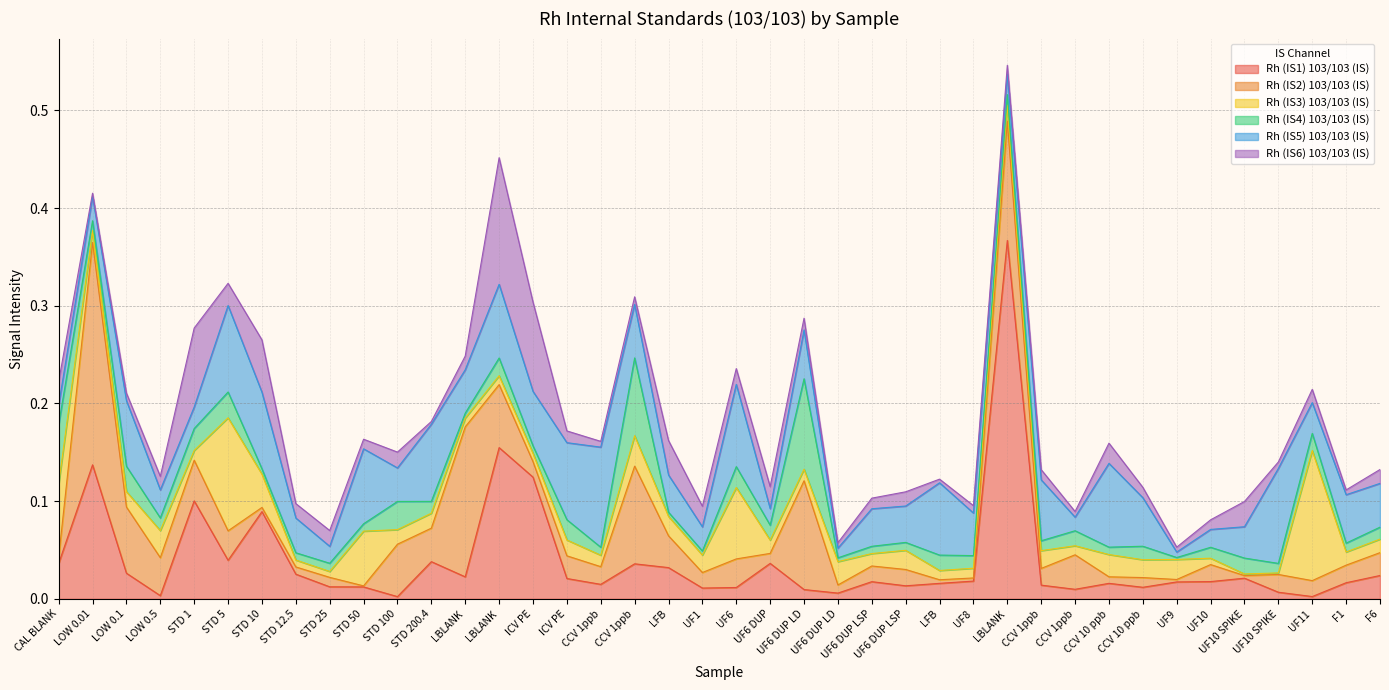

Reading right to left, what are all the values shown in this chart?

Rh (IS1) 103/103 (IS): F6=0.0	F1=0.0	UF11=0.0	UF10 SPIKE=0.0	UF10 SPIKE=0.0	UF10=0.0	UF9=0.0	CCV 10 ppb=0.0	CCV 10 ppb=0.0	CCV 1ppb=0.0	CCV 1ppb=0.0	LBLANK=0.4	UF8=0.0	LFB=0.0	UF6 DUP LSP=0.0	UF6 DUP LSP=0.0	UF6 DUP LD=0.0	UF6 DUP LD=0.0	UF6 DUP=0.0	UF6=0.0	UF1=0.0	LFB=0.0	CCV 1ppb=0.0	CCV 1ppb=0.0	ICV PE=0.0	ICV PE=0.1	LBLANK=0.2	LBLANK=0.0	STD 200.4=0.0	STD 100=0.0	STD 50=0.0	STD 25=0.0	STD 12.5=0.0	STD 10=0.1	STD 5=0.0	STD 1=0.1	LOW 0.5=0.0	LOW 0.1=0.0	LOW 0.01=0.1	CAL BLANK=0.0
Rh (IS2) 103/103 (IS): F6=0.0	F1=0.0	UF11=0.0	UF10 SPIKE=0.0	UF10 SPIKE=0.0	UF10=0.0	UF9=0.0	CCV 10 ppb=0.0	CCV 10 ppb=0.0	CCV 1ppb=0.0	CCV 1ppb=0.0	LBLANK=0.1	UF8=0.0	LFB=0.0	UF6 DUP LSP=0.0	UF6 DUP LSP=0.0	UF6 DUP LD=0.0	UF6 DUP LD=0.1	UF6 DUP=0.0	UF6=0.0	UF1=0.0	LFB=0.0	CCV 1ppb=0.1	CCV 1ppb=0.0	ICV PE=0.0	ICV PE=0.0	LBLANK=0.1	LBLANK=0.2	STD 200.4=0.0	STD 100=0.1	STD 50=0.0	STD 25=0.0	STD 12.5=0.0	STD 10=0.0	STD 5=0.0	STD 1=0.0	LOW 0.5=0.0	LOW 0.1=0.1	LOW 0.01=0.2	CAL BLANK=0.0
Rh (IS3) 103/103 (IS): F6=0.0	F1=0.0	UF11=0.1	UF10 SPIKE=0.0	UF10 SPIKE=0.0	UF10=0.0	UF9=0.0	CCV 10 ppb=0.0	CCV 10 ppb=0.0	CCV 1ppb=0.0	CCV 1ppb=0.0	LBLANK=0.0	UF8=0.0	LFB=0.0	UF6 DUP LSP=0.0	UF6 DUP LSP=0.0	UF6 DUP LD=0.0	UF6 DUP LD=0.0	UF6 DUP=0.0	UF6=0.1	UF1=0.0	LFB=0.0	CCV 1ppb=0.0	CCV 1ppb=0.0	ICV PE=0.0	ICV PE=0.0	LBLANK=0.0	LBLANK=0.0	STD 200.4=0.0	STD 100=0.0	STD 50=0.1	STD 25=0.0	STD 12.5=0.0	STD 10=0.0	STD 5=0.1	STD 1=0.0	LOW 0.5=0.0	LOW 0.1=0.0	LOW 0.01=0.0	CAL BLANK=0.1
Rh (IS4) 103/103 (IS): F6=0.0	F1=0.0	UF11=0.0	UF10 SPIKE=0.0	UF10 SPIKE=0.0	UF10=0.0	UF9=0.0	CCV 10 ppb=0.0	CCV 10 ppb=0.0	CCV 1ppb=0.0	CCV 1ppb=0.0	LBLANK=0.0	UF8=0.0	LFB=0.0	UF6 DUP LSP=0.0	UF6 DUP LSP=0.0	UF6 DUP LD=0.0	UF6 DUP LD=0.1	UF6 DUP=0.0	UF6=0.0	UF1=0.0	LFB=0.0	CCV 1ppb=0.1	CCV 1ppb=0.0	ICV PE=0.0	ICV PE=0.0	LBLANK=0.0	LBLANK=0.0	STD 200.4=0.0	STD 100=0.0	STD 50=0.0	STD 25=0.0	STD 12.5=0.0	STD 10=0.0	STD 5=0.0	STD 1=0.0	LOW 0.5=0.0	LOW 0.1=0.0	LOW 0.01=0.0	CAL BLANK=0.1
Rh (IS5) 103/103 (IS): F6=0.0	F1=0.0	UF11=0.0	UF10 SPIKE=0.1	UF10 SPIKE=0.0	UF10=0.0	UF9=0.0	CCV 10 ppb=0.0	CCV 10 ppb=0.1	CCV 1ppb=0.0	CCV 1ppb=0.1	LBLANK=0.0	UF8=0.0	LFB=0.1	UF6 DUP LSP=0.0	UF6 DUP LSP=0.0	UF6 DUP LD=0.0	UF6 DUP LD=0.1	UF6 DUP=0.0	UF6=0.1	UF1=0.0	LFB=0.0	CCV 1ppb=0.1	CCV 1ppb=0.1	ICV PE=0.1	ICV PE=0.1	LBLANK=0.1	LBLANK=0.0	STD 200.4=0.1	STD 100=0.0	STD 50=0.1	STD 25=0.0	STD 12.5=0.0	STD 10=0.1	STD 5=0.1	STD 1=0.0	LOW 0.5=0.0	LOW 0.1=0.1	LOW 0.01=0.0	CAL BLANK=0.0
Rh (IS6) 103/103 (IS): F6=0.0	F1=0.0	UF11=0.0	UF10 SPIKE=0.0	UF10 SPIKE=0.0	UF10=0.0	UF9=0.0	CCV 10 ppb=0.0	CCV 10 ppb=0.0	CCV 1ppb=0.0	CCV 1ppb=0.0	LBLANK=0.0	UF8=0.0	LFB=0.0	UF6 DUP LSP=0.0	UF6 DUP LSP=0.0	UF6 DUP LD=0.0	UF6 DUP LD=0.0	UF6 DUP=0.0	UF6=0.0	UF1=0.0	LFB=0.0	CCV 1ppb=0.0	CCV 1ppb=0.0	ICV PE=0.0	ICV PE=0.1	LBLANK=0.1	LBLANK=0.0	STD 200.4=0.0	STD 100=0.0	STD 50=0.0	STD 25=0.0	STD 12.5=0.0	STD 10=0.1	STD 5=0.0	STD 1=0.1	LOW 0.5=0.0	LOW 0.1=0.0	LOW 0.01=0.0	CAL BLANK=0.0